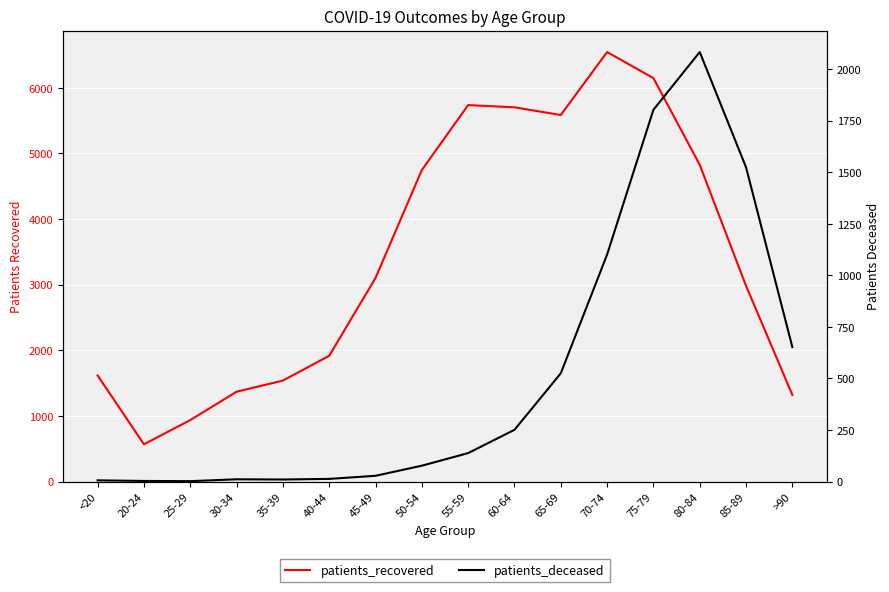

What is the sum of the patients_recovered values at 25-29 and 35-39?

2476